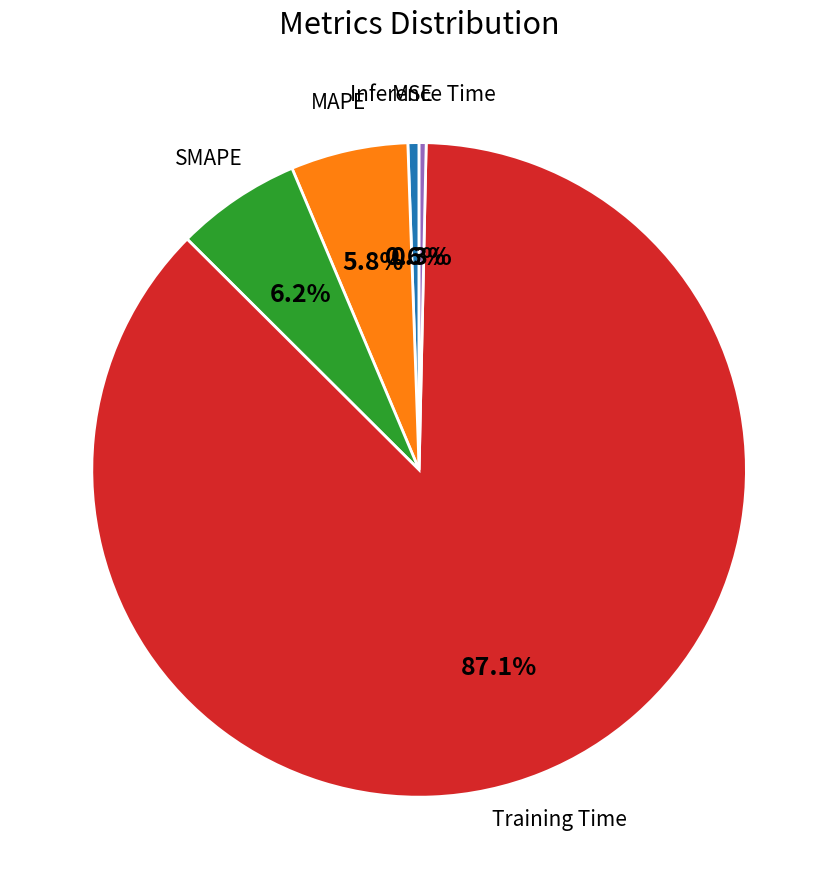

Between MSE and SMAPE, which is larger?

SMAPE